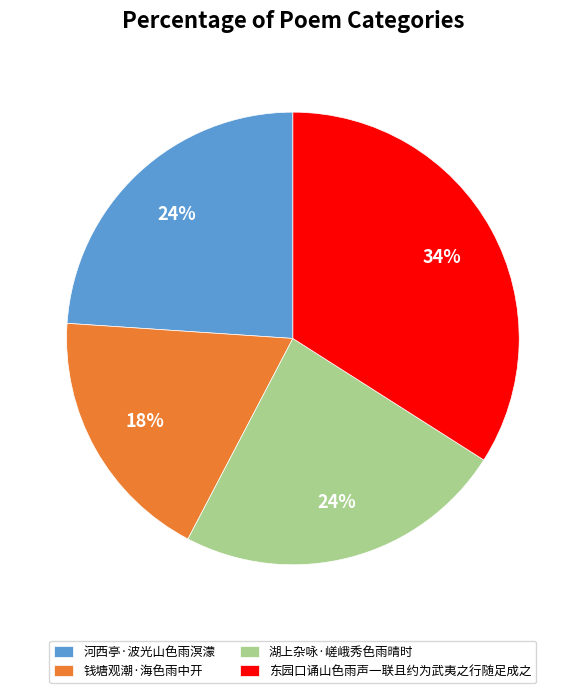

Is the sum of 钱塘观潮·海色雨中开 and 河西亭·波光山色雨溟濛 greater than half?

No